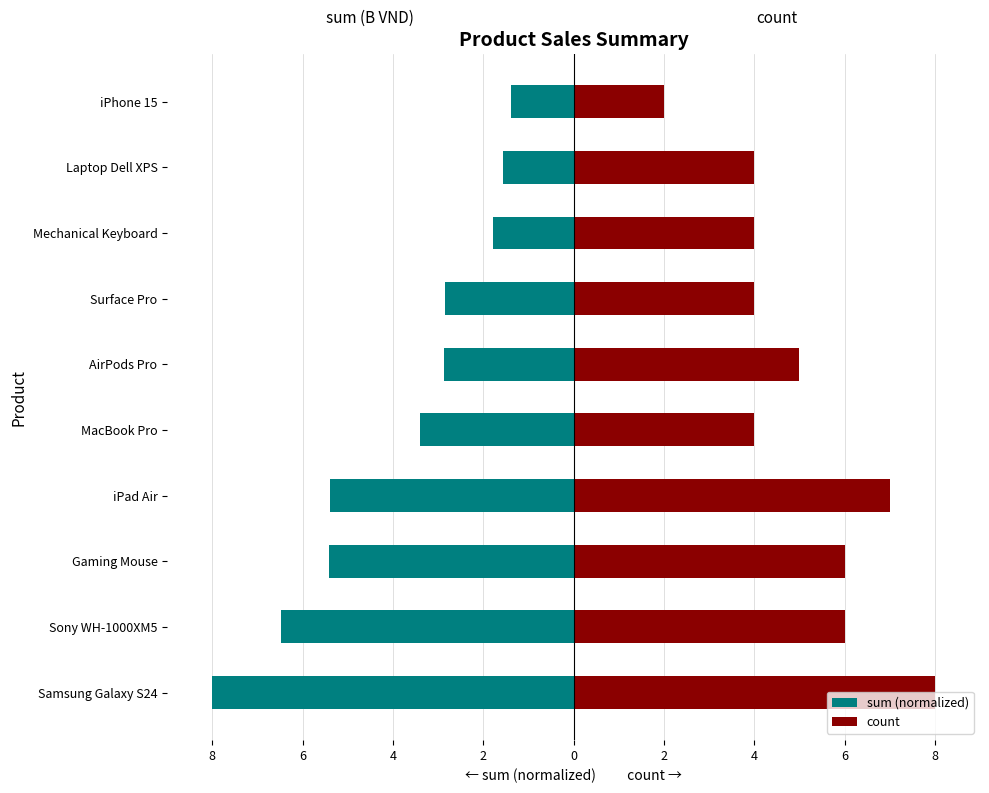

What is the minimum value for count?

2.0